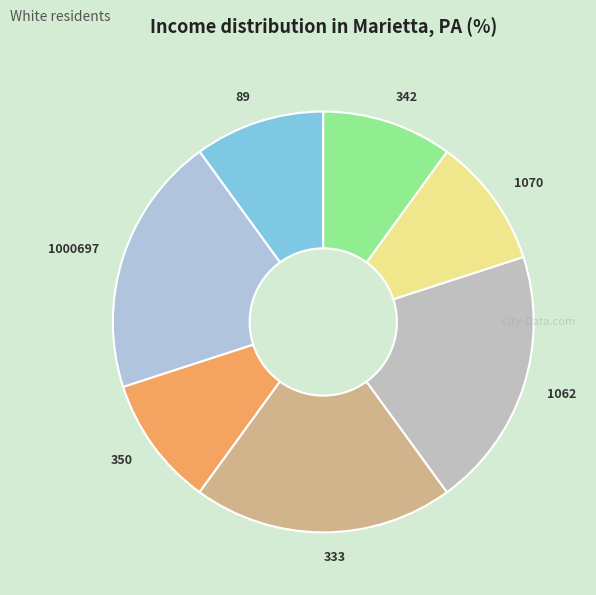

Does 1000697 account for over 50% of the chart?

No